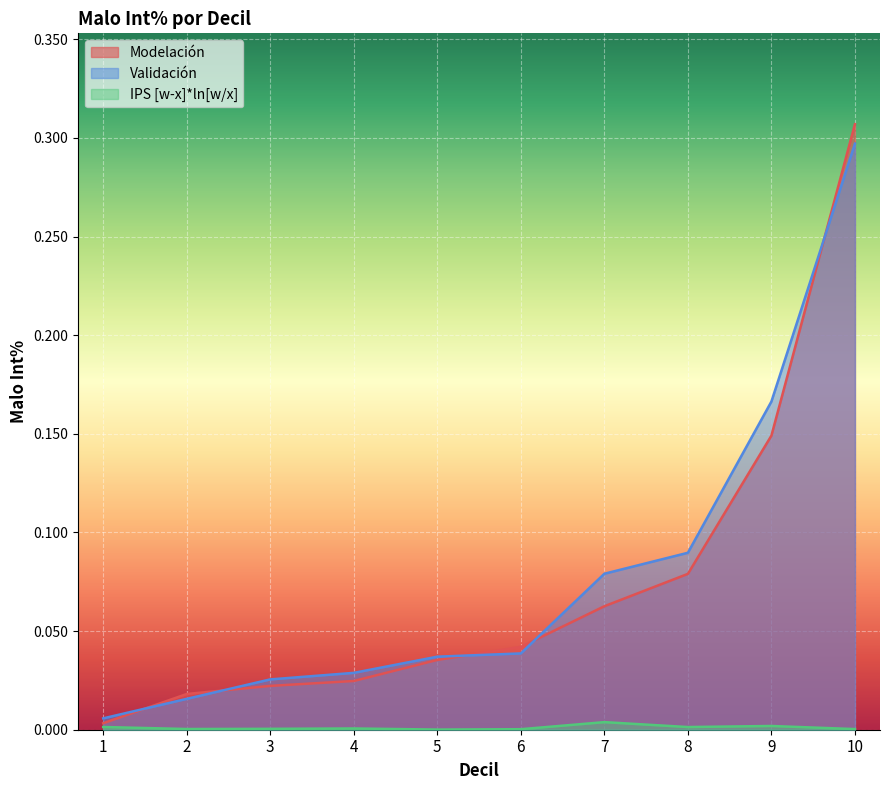

What are all the series names shown in the legend?

Modelación, Validación, IPS [w-x]*ln[w/x]